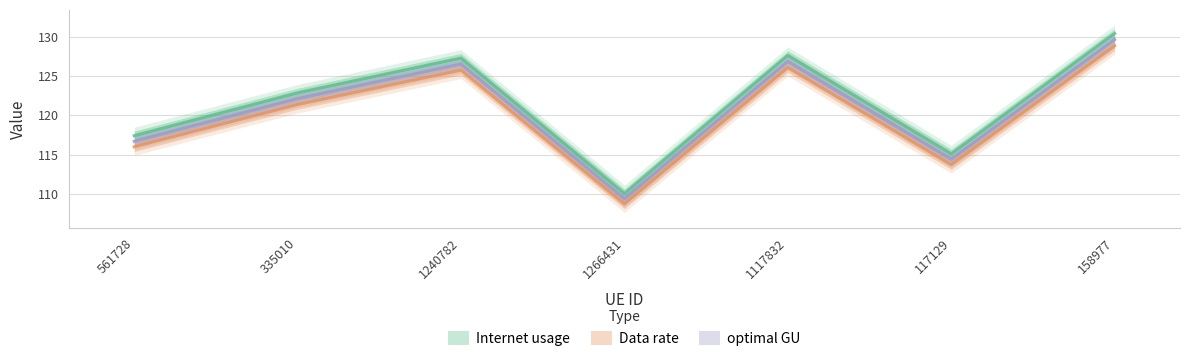

How many values in the Internet usage series are below 122?

3